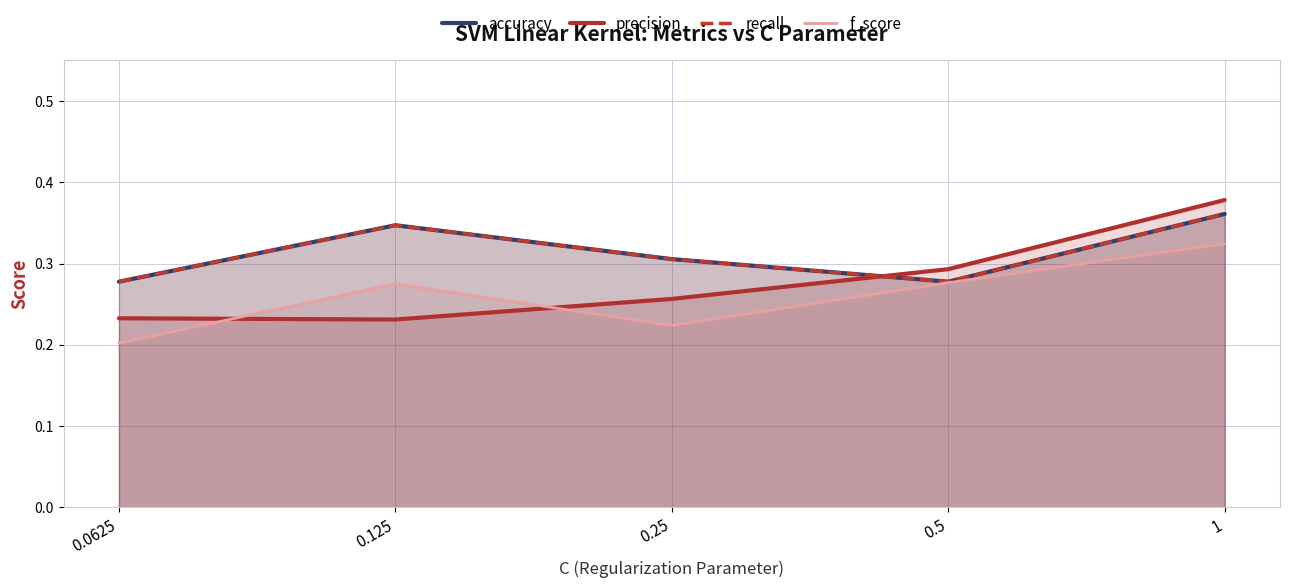

How many interior local peaks does the recall series have?

1